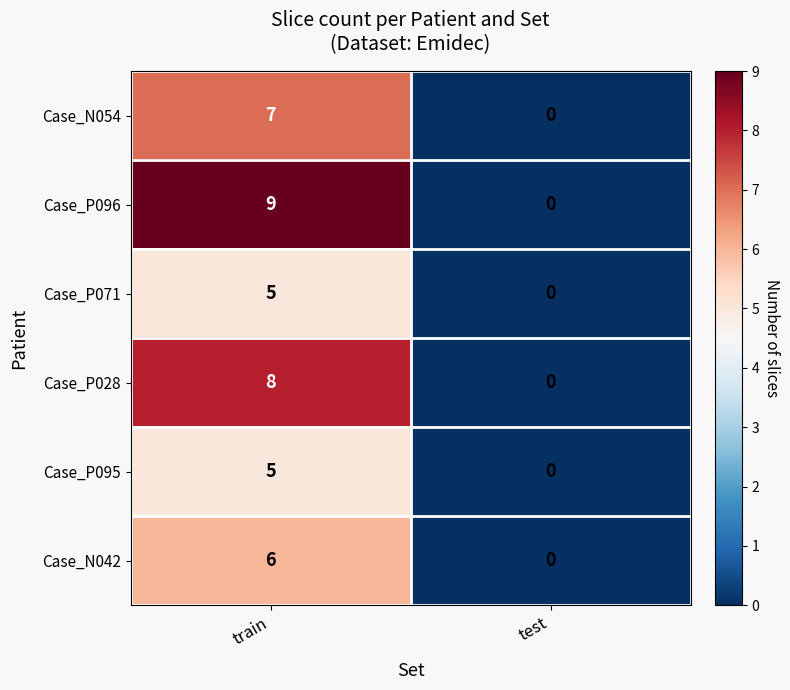

At which category is the sum across all series the highest?

train